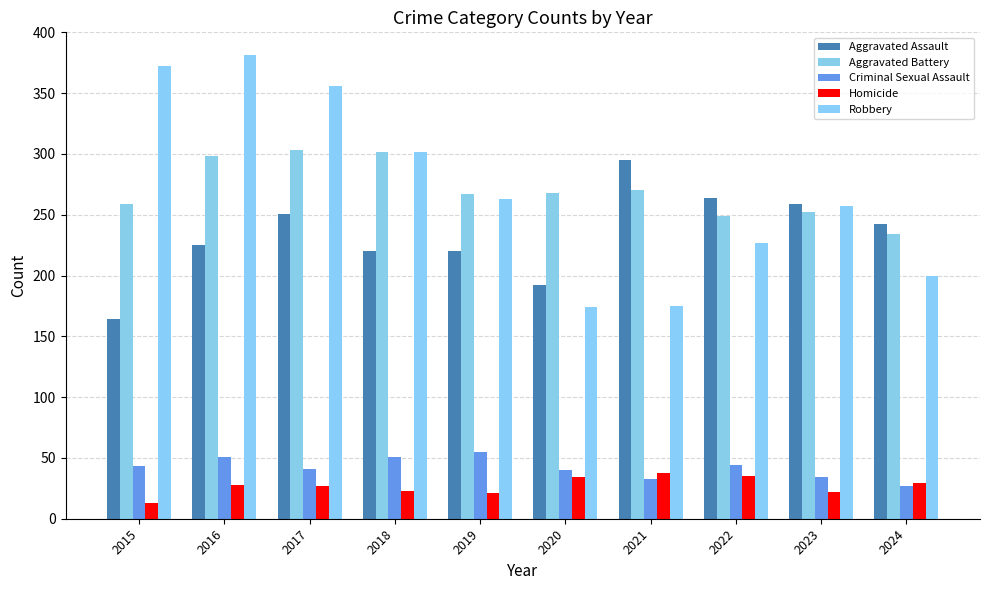

Rank the series at 2024 from highest to lowest value.

Aggravated Assault, Aggravated Battery, Robbery, Homicide, Criminal Sexual Assault